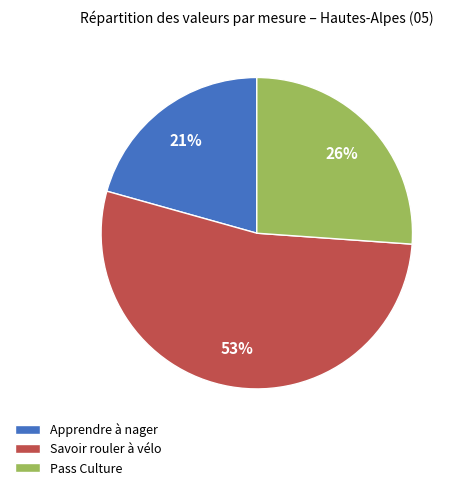

To the nearest percent, what is the difference between the Apprendre à nager and Pass Culture slice percentages?

5%